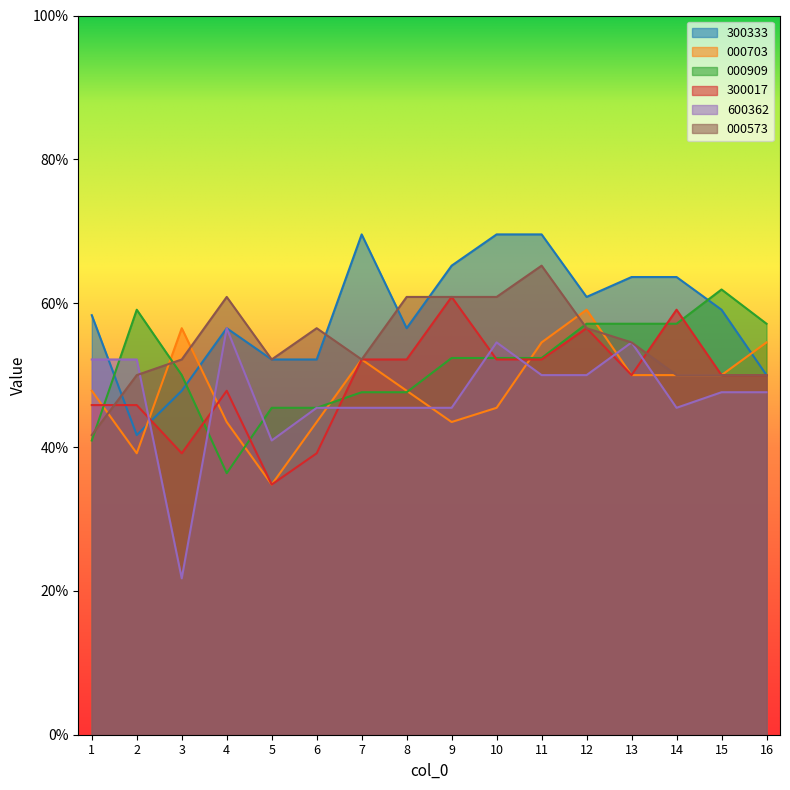

What is the sum of all 000909 values?

8.2